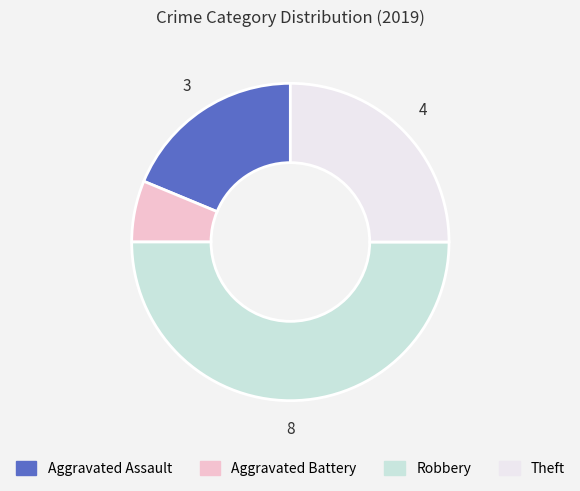

How many segments does this pie chart have?

4